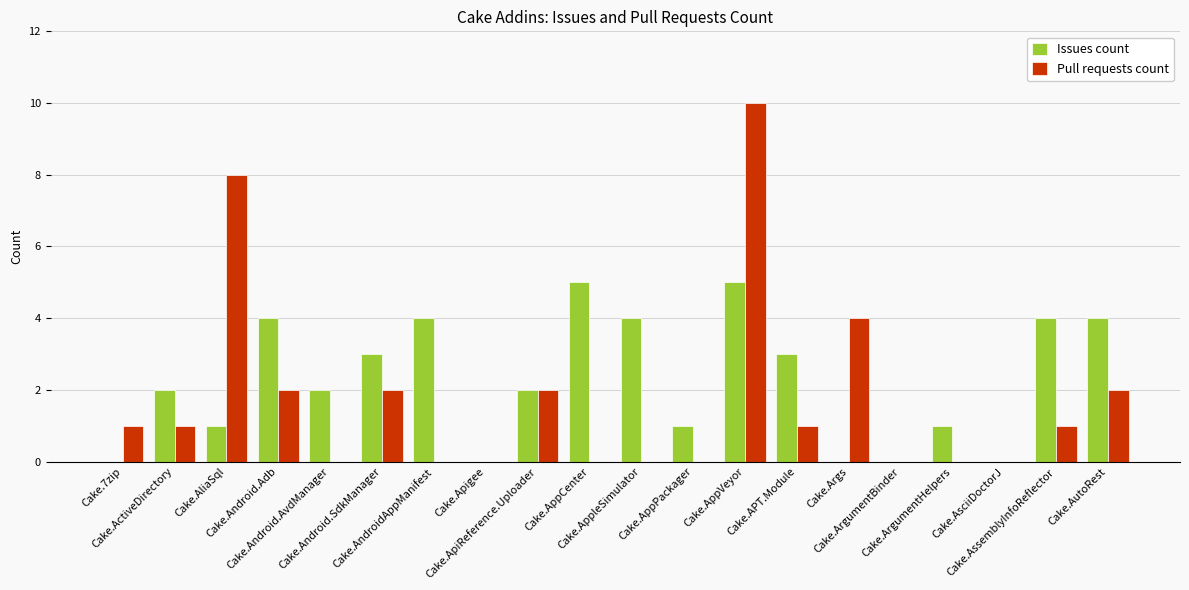

Reading left to right, list all the values displayed in this chart.

Issues count: Cake.7zip=0	Cake.ActiveDirectory=2	Cake.AliaSql=1	Cake.Android.Adb=4	Cake.Android.AvdManager=2	Cake.Android.SdkManager=3	Cake.AndroidAppManifest=4	Cake.Apigee=0	Cake.ApiReference.Uploader=2	Cake.AppCenter=5	Cake.AppleSimulator=4	Cake.AppPackager=1	Cake.AppVeyor=5	Cake.APT.Module=3	Cake.Args=0	Cake.ArgumentBinder=0	Cake.ArgumentHelpers=1	Cake.AsciiDoctorJ=0	Cake.AssemblyInfoReflector=4	Cake.AutoRest=4
Pull requests count: Cake.7zip=1	Cake.ActiveDirectory=1	Cake.AliaSql=8	Cake.Android.Adb=2	Cake.Android.AvdManager=0	Cake.Android.SdkManager=2	Cake.AndroidAppManifest=0	Cake.Apigee=0	Cake.ApiReference.Uploader=2	Cake.AppCenter=0	Cake.AppleSimulator=0	Cake.AppPackager=0	Cake.AppVeyor=10	Cake.APT.Module=1	Cake.Args=4	Cake.ArgumentBinder=0	Cake.ArgumentHelpers=0	Cake.AsciiDoctorJ=0	Cake.AssemblyInfoReflector=1	Cake.AutoRest=2